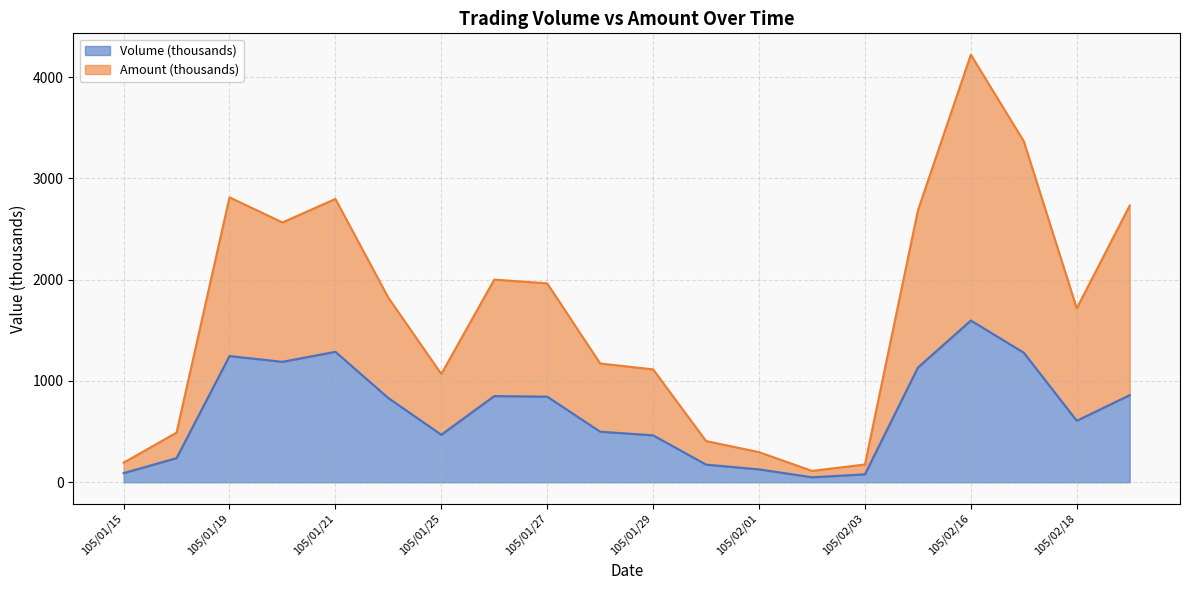

Which category has the highest value in the Volume (thousands) series?

105/02/16